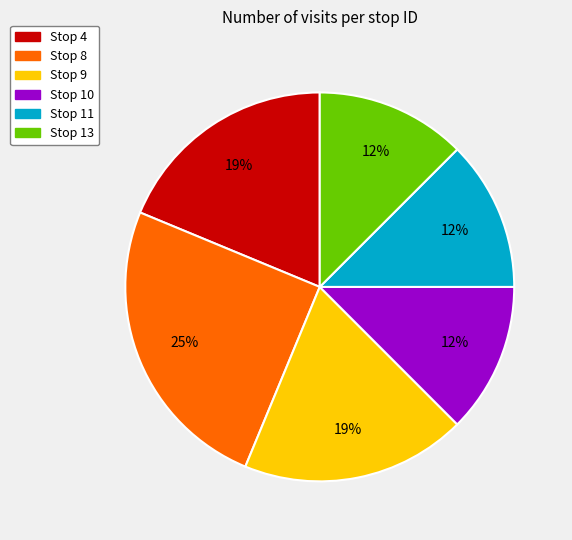

What is the largest slice in the pie chart?

Stop 8